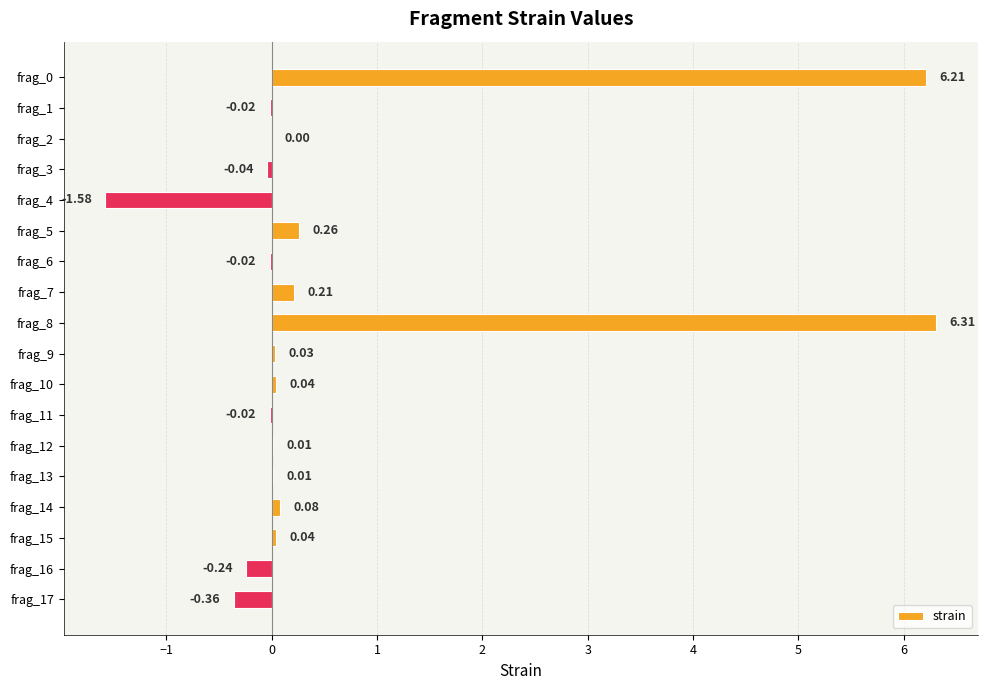

What is the change in value from frag_4 to frag_13?

+1.6